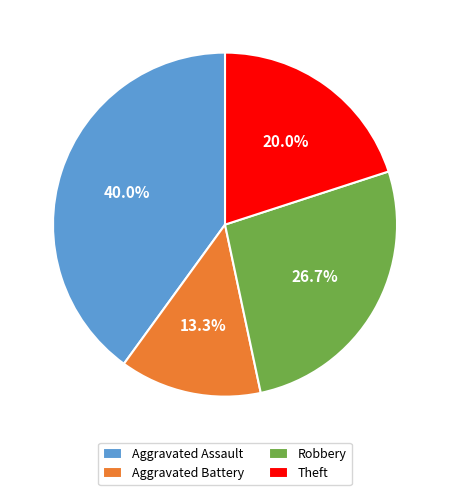

Which slice is the smallest?

Aggravated Battery